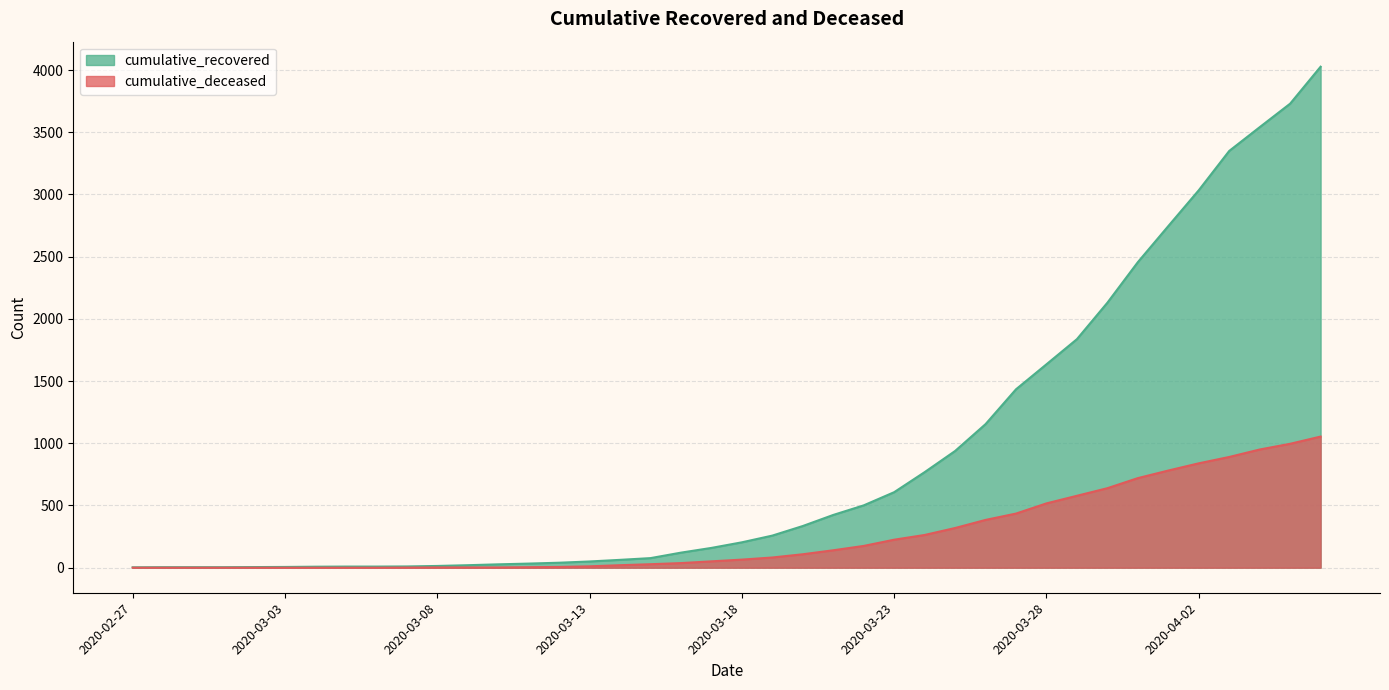

Reading left to right, extract all data points from this chart.

cumulative_recovered: 3	4	4	4	5	6	8	9	9	10	14	20	27	33	40	50	63	77	121	159	204	258	335	424	501	607	768	938	1154	1434	1635	1837	2130	2456	2746	3034	3350	3541	3730	4027
cumulative_deceased: 0	0	0	0	0	0	0	0	0	1	2	2	2	4	6	11	20	28	37	51	65	82	108	140	175	225	263	319	384	435	517	578	639	720	781	839	890	950	996	1054